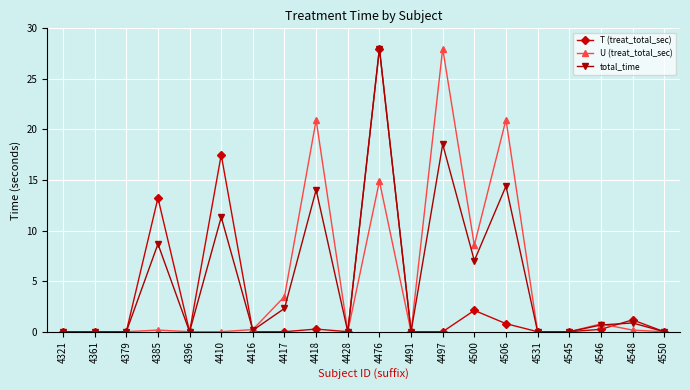

What is the value of the U (treat_total_sec) point at the 15th from the left?

21.0